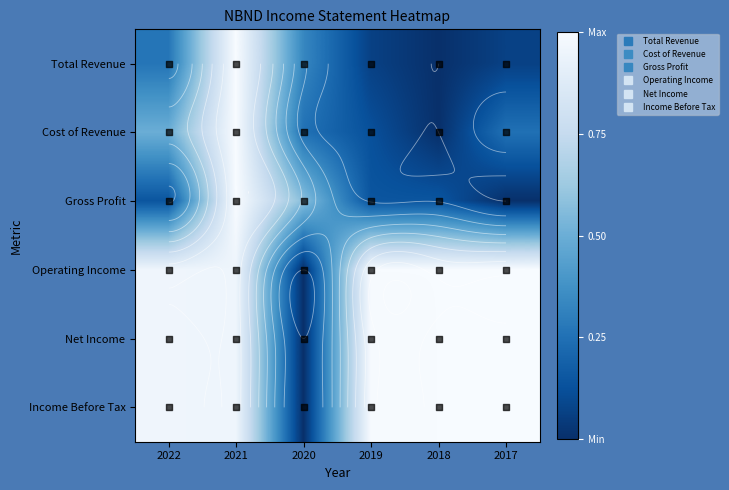

Which has a higher value, 2017 or 2022?

2022